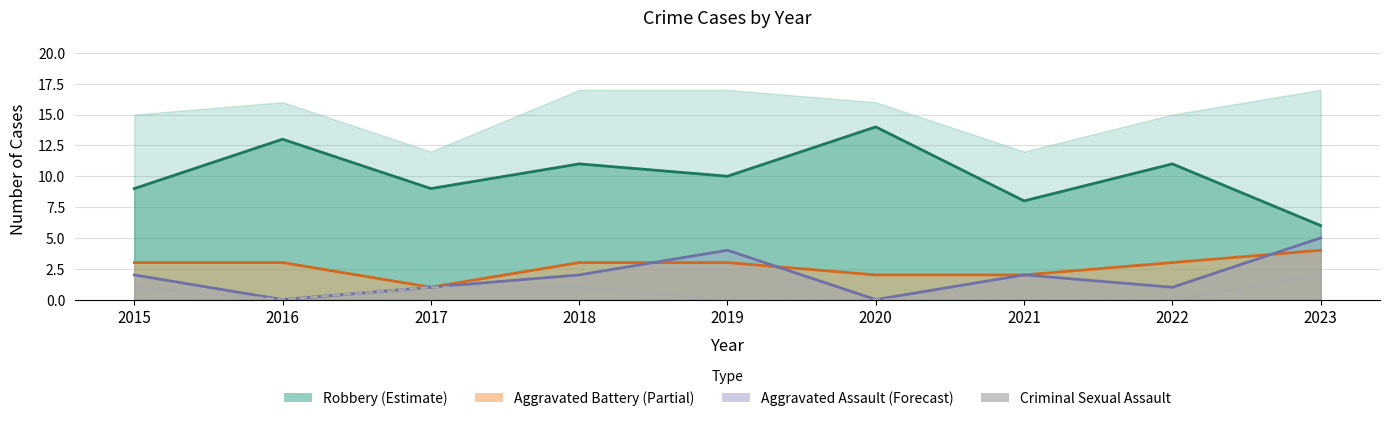

Where is the first local minimum for Criminal Sexual Assault?

2016